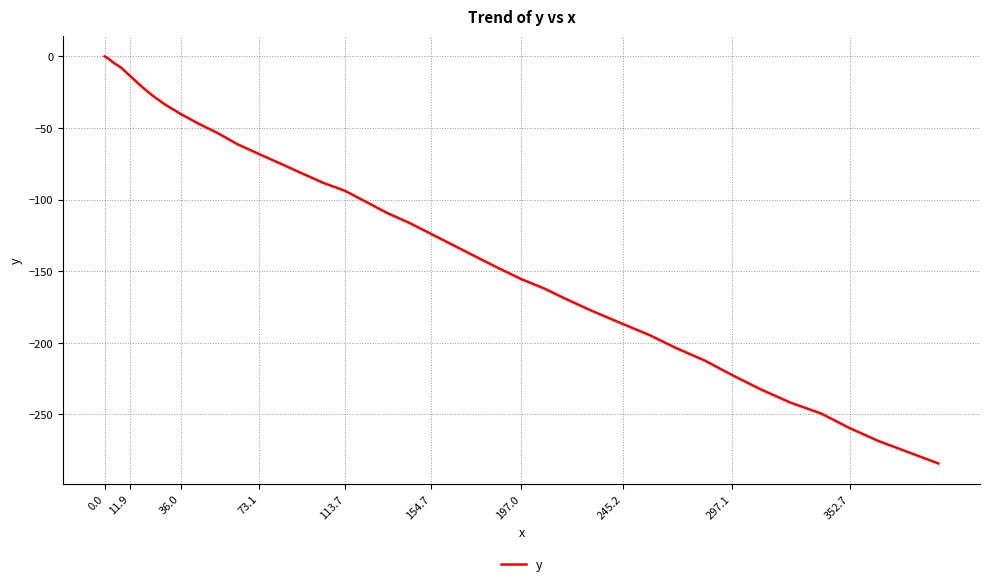

What is the difference between the maximum and minimum values?

284.3